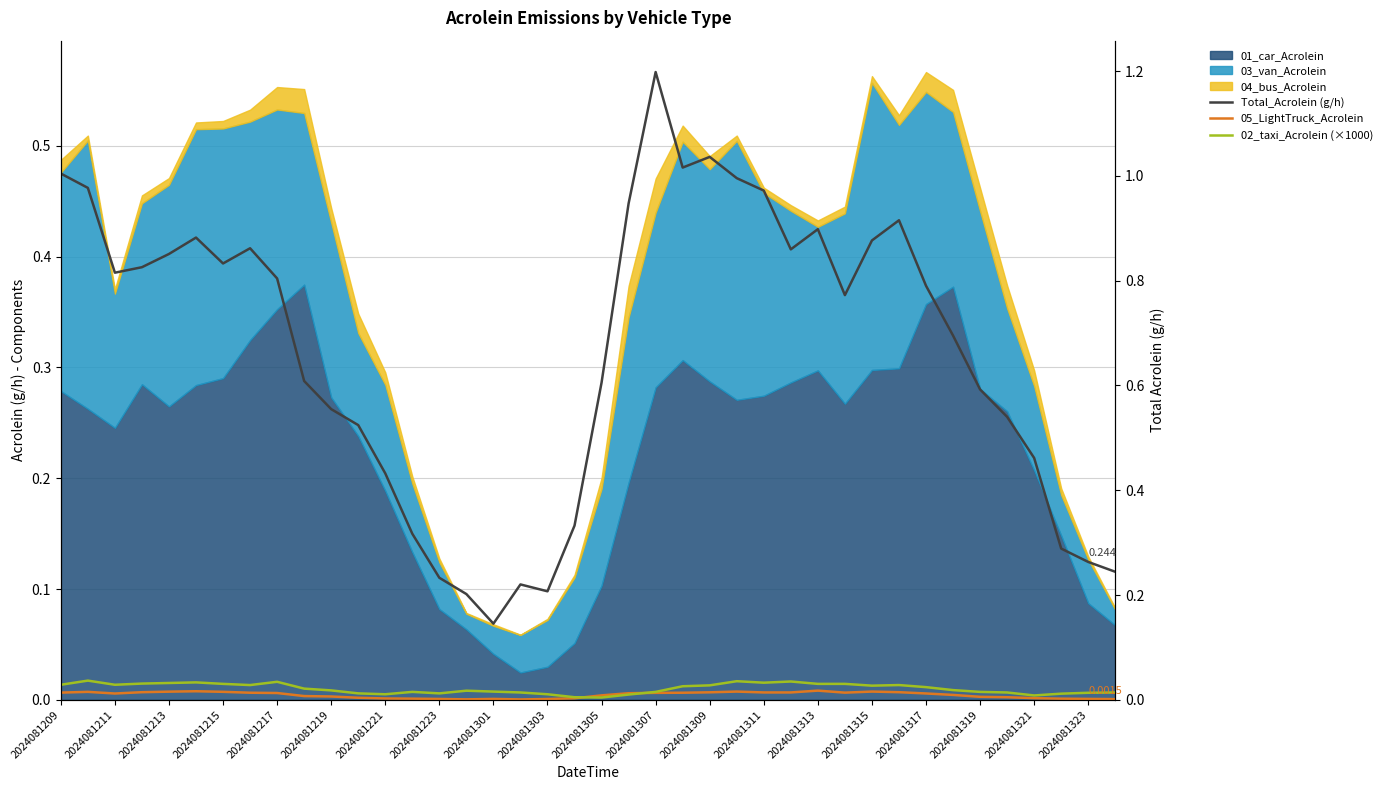

At how many categories does at least one series exceed 1?

4